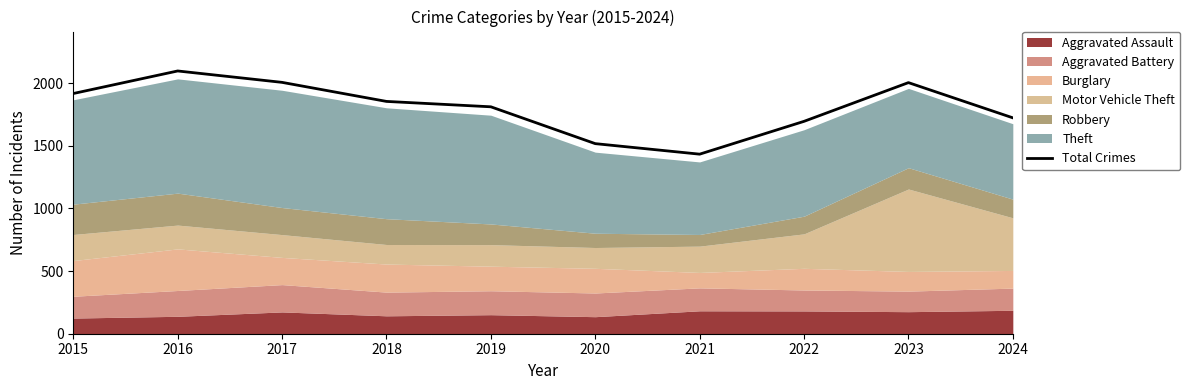

Reading left to right, what are all the values shown in this chart?

2015=1917	2016=2097	2017=2006	2018=1854	2019=1811	2020=1517	2021=1433	2022=1695	2023=2004	2024=1723